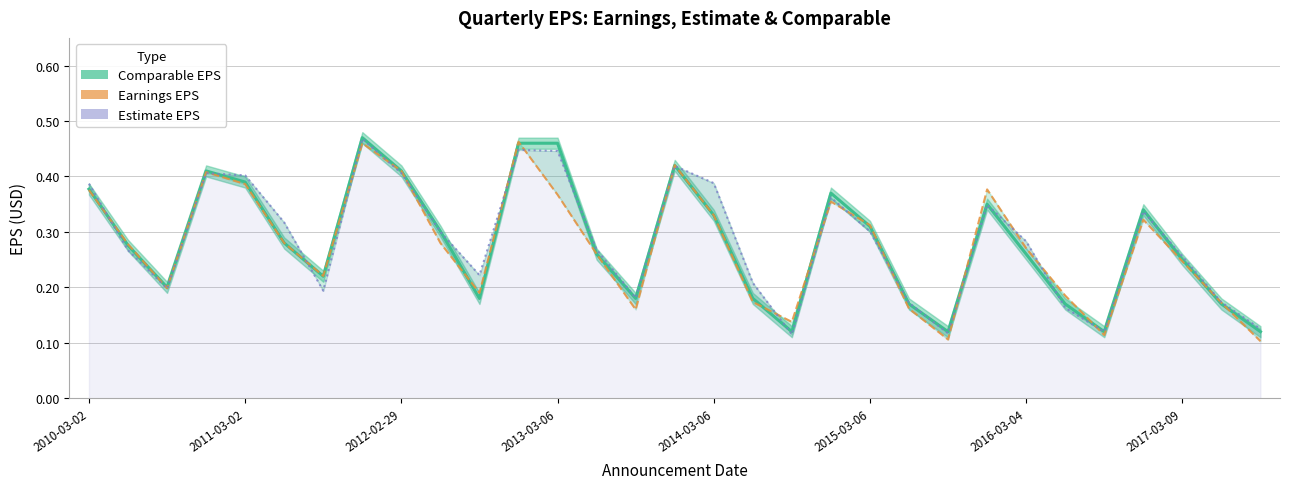

Rank the series by their average value, from lowest to highest.

Earnings EPS, Comparable EPS, Estimate EPS